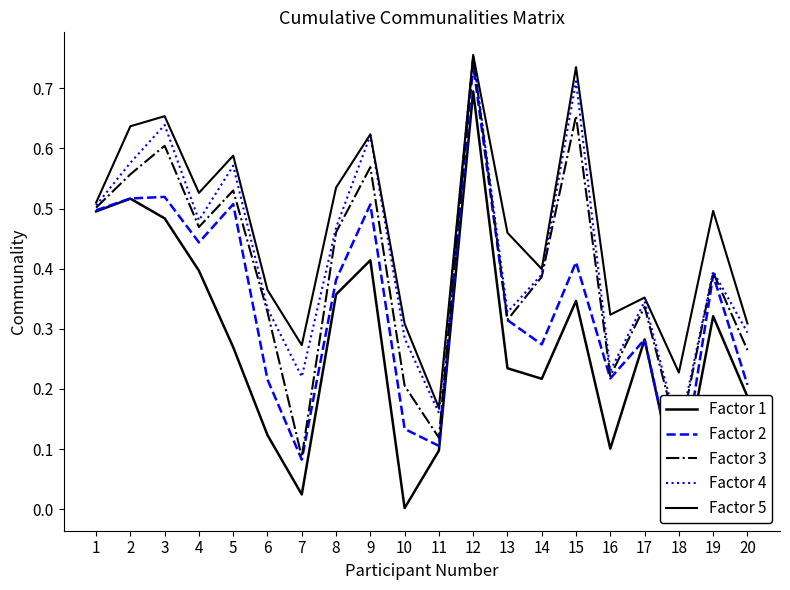

Reading left to right, list all the values displayed in this chart.

Factor 1: 0.5	0.5	0.5	0.4	0.3	0.1	0.0	0.4	0.4	0.0	0.1	0.7	0.2	0.2	0.3	0.1	0.3	0.0	0.3	0.2
Factor 2: 0.5	0.5	0.5	0.4	0.5	0.2	0.1	0.4	0.5	0.1	0.1	0.7	0.3	0.3	0.4	0.2	0.3	0.0	0.4	0.2
Factor 3: 0.5	0.6	0.6	0.5	0.5	0.3	0.1	0.5	0.6	0.2	0.1	0.8	0.3	0.4	0.7	0.2	0.3	0.1	0.4	0.3
Factor 4: 0.5	0.6	0.6	0.5	0.6	0.3	0.2	0.5	0.6	0.3	0.2	0.8	0.3	0.4	0.7	0.2	0.3	0.1	0.4	0.3
Factor 5: 0.5	0.6	0.7	0.5	0.6	0.4	0.3	0.5	0.6	0.3	0.2	0.8	0.5	0.4	0.7	0.3	0.4	0.2	0.5	0.3